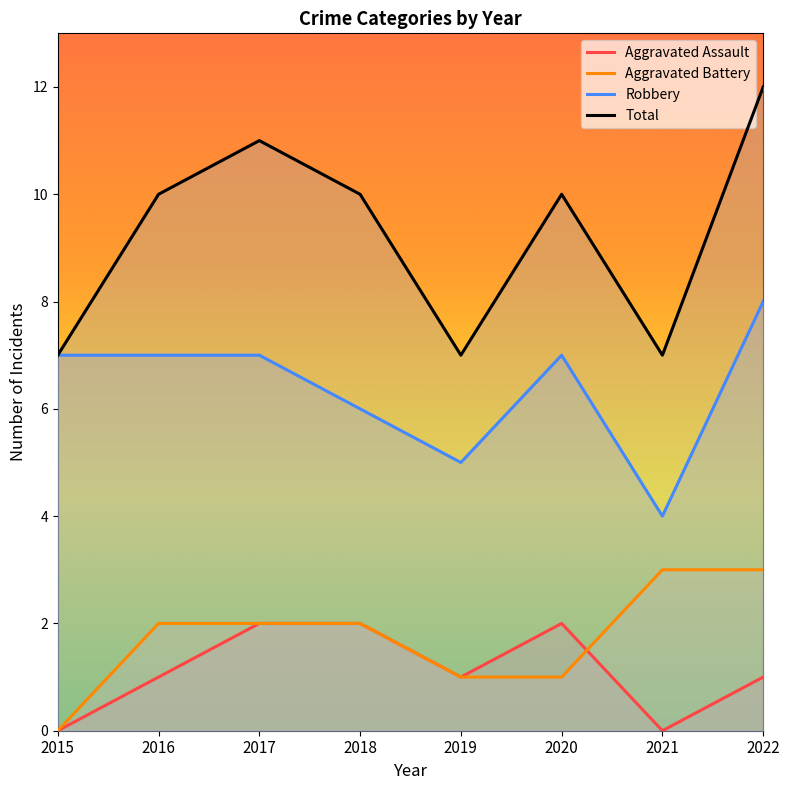

True or false: Aggravated Battery and Robbery intersect in this chart.

False